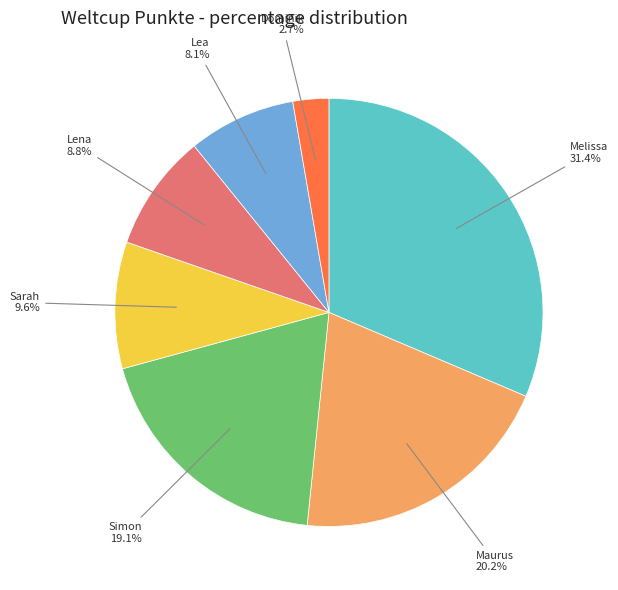

Count the number of slices in the pie.

7